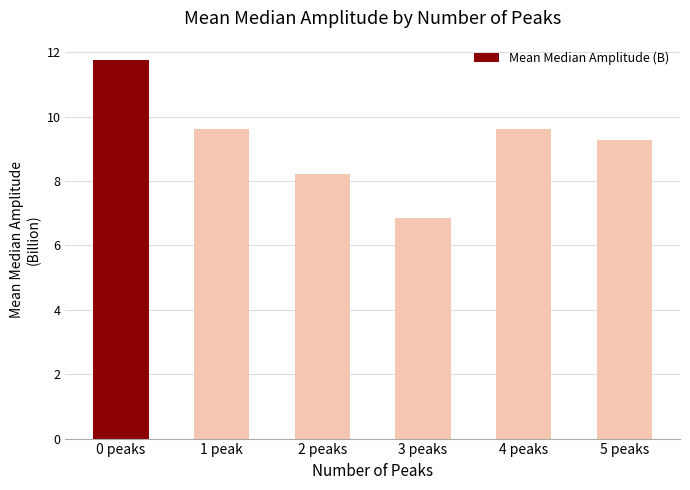

What is the label of the 5th bar from the right?

1 peak